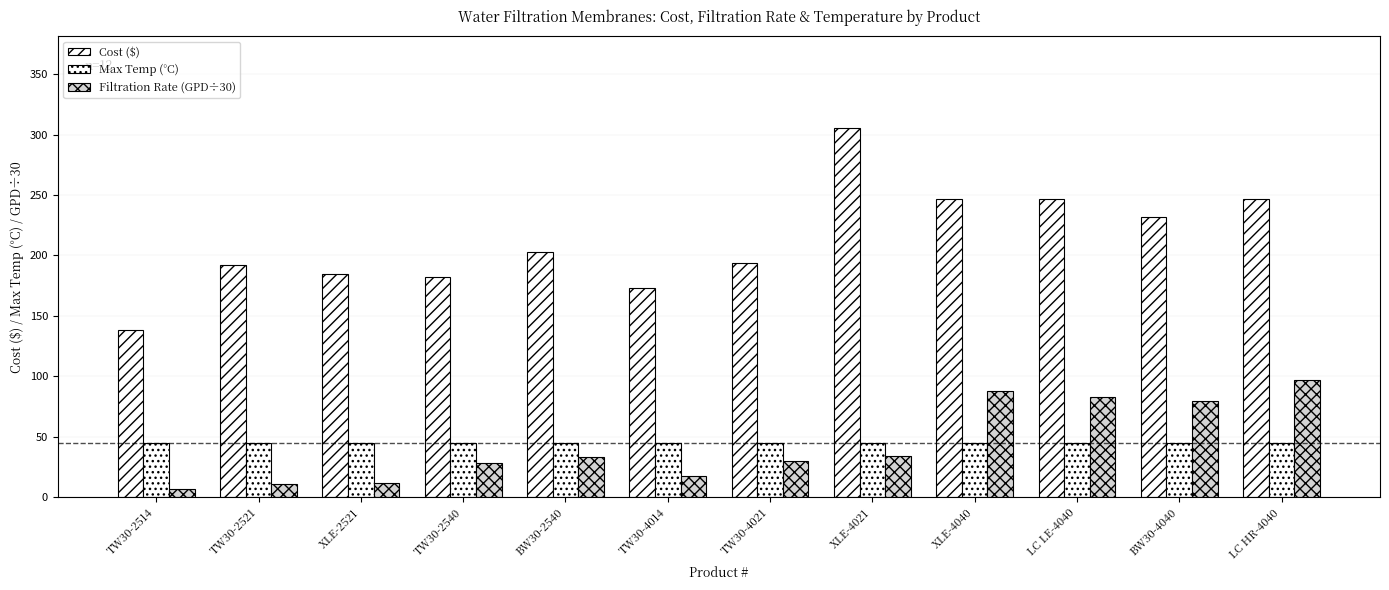

What value does the Max Temp (°C) series have at XLE-4021?

45.0